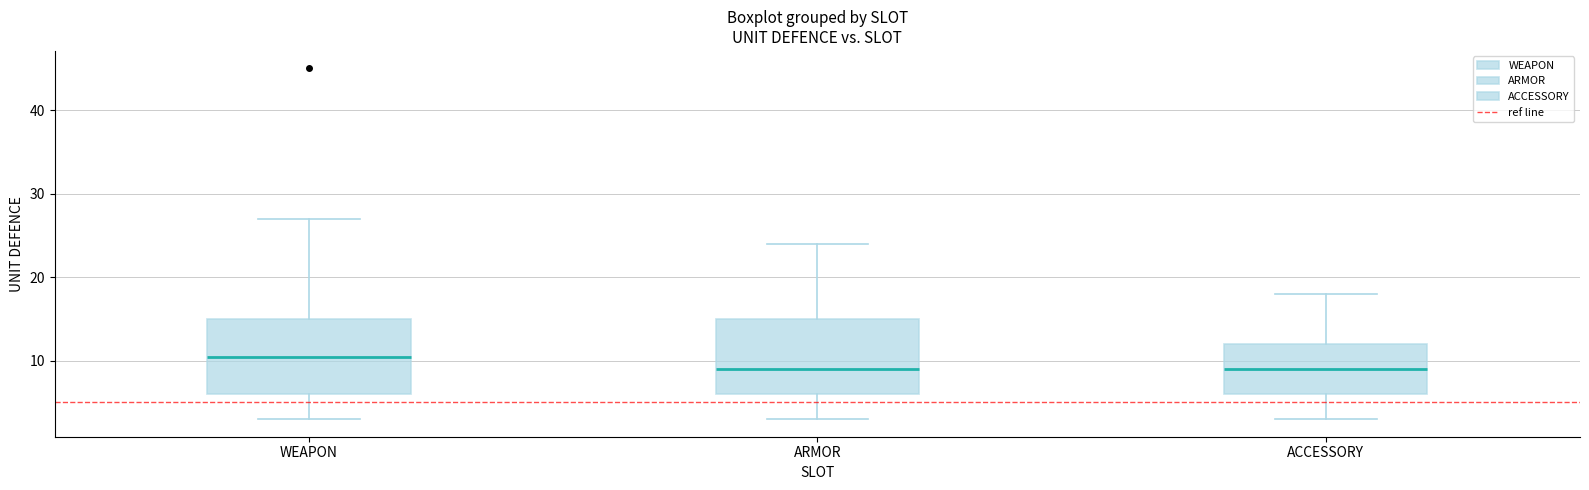

Reading left to right, read every box against the y-axis: the position of its median line, the range the box covers, and the ends of its whiskers. The values are not printed on the chart, so give them approximately, as read against the axis.

WEAPON: median 11, box 6 to 15, whiskers 3 to 27
ARMOR: median 9, box 6 to 15, whiskers 3 to 24
ACCESSORY: median 9, box 6 to 12, whiskers 3 to 18